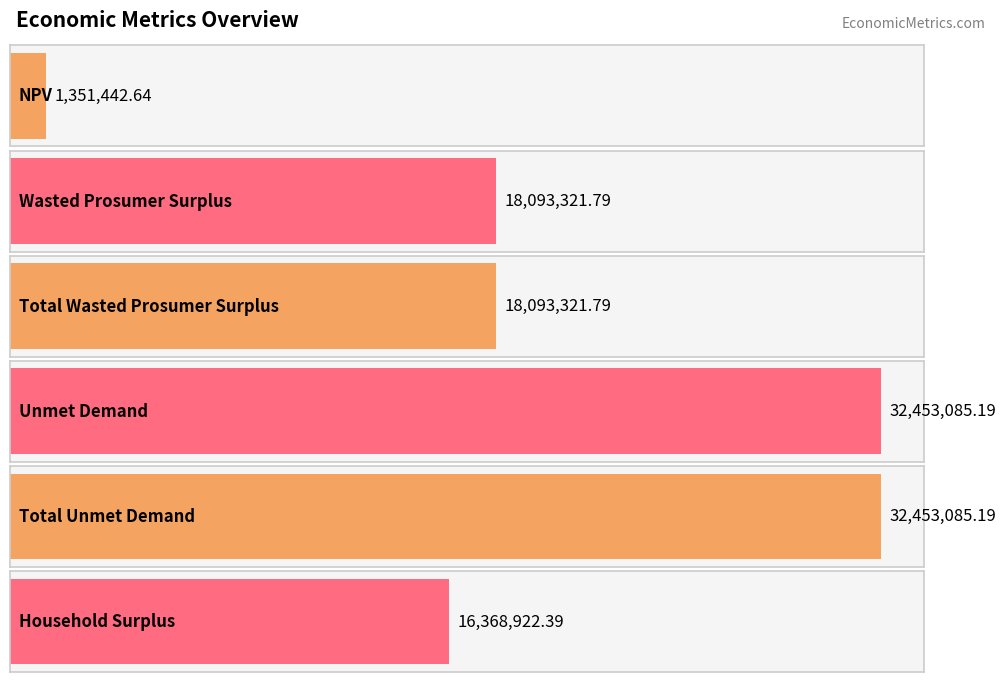

Rank the categories by value from highest to lowest.

Unmet Demand, Total Unmet Demand, Wasted Prosumer Surplus, Total Wasted Prosumer Surplus, Household Surplus, NPV